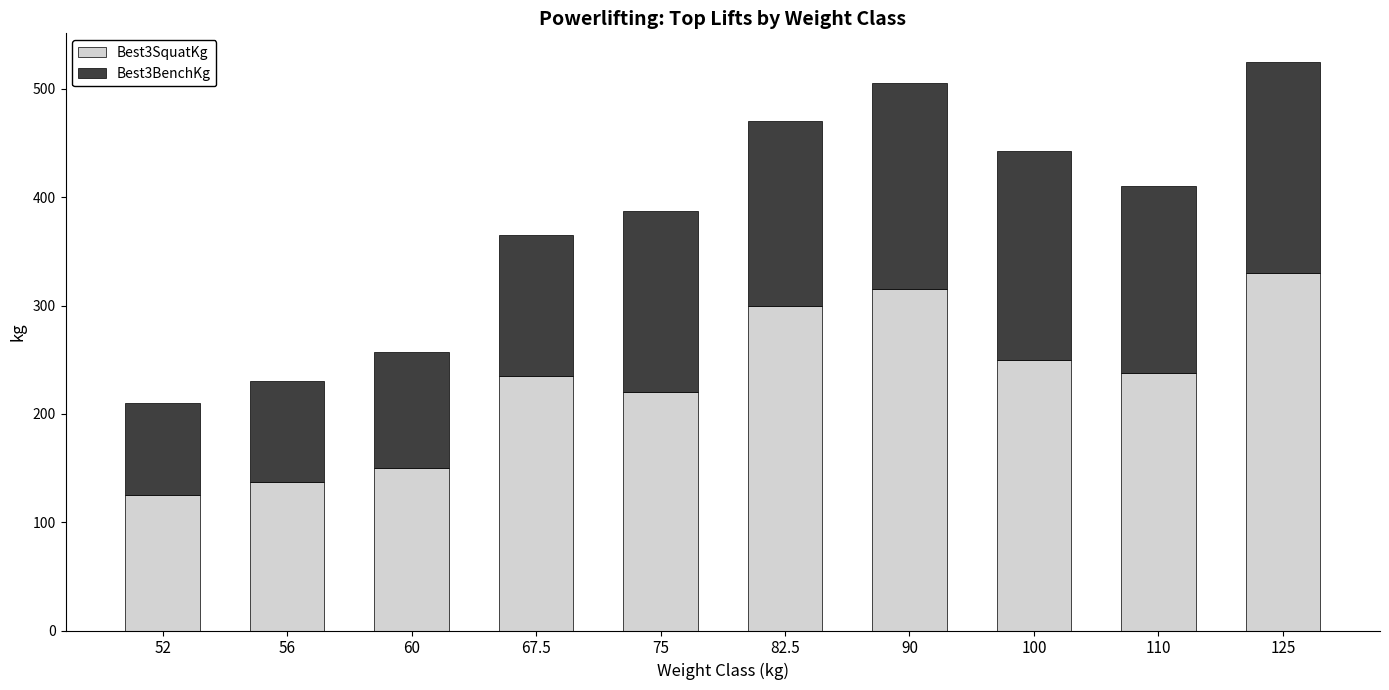

What are all the series names shown in the legend?

Best3SquatKg, Best3BenchKg